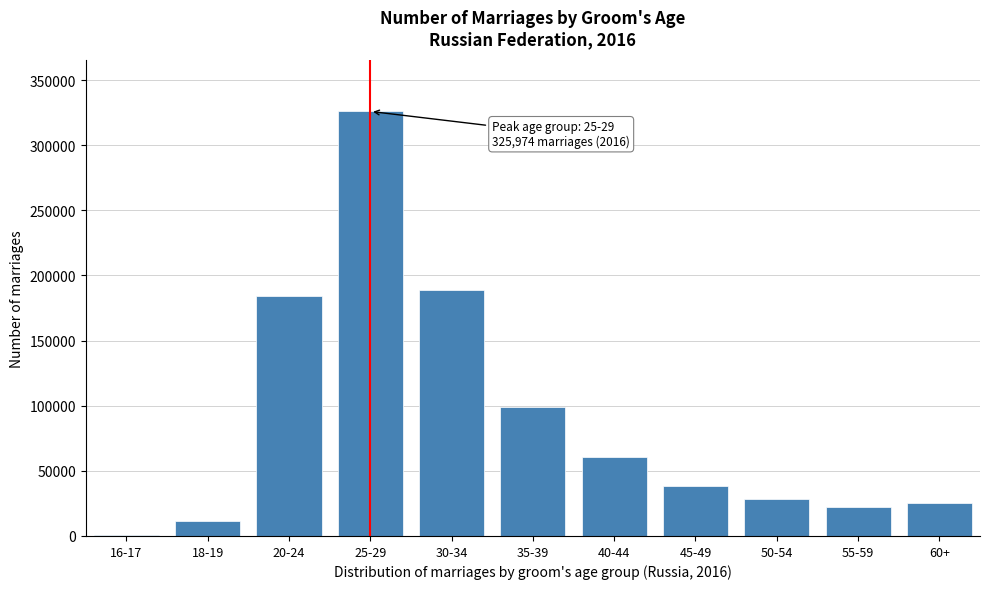

Reading left to right, list all the values displayed in this chart.

16-17=697	18-19=11626	20-24=183972	25-29=325974	30-34=189118	35-39=99036	40-44=60866	45-49=38725	50-54=28691	55-59=22102	60+=25021